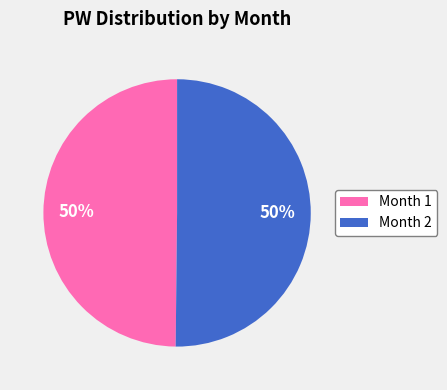

What percentage is the Month 1 slice, to the nearest percent?

50%